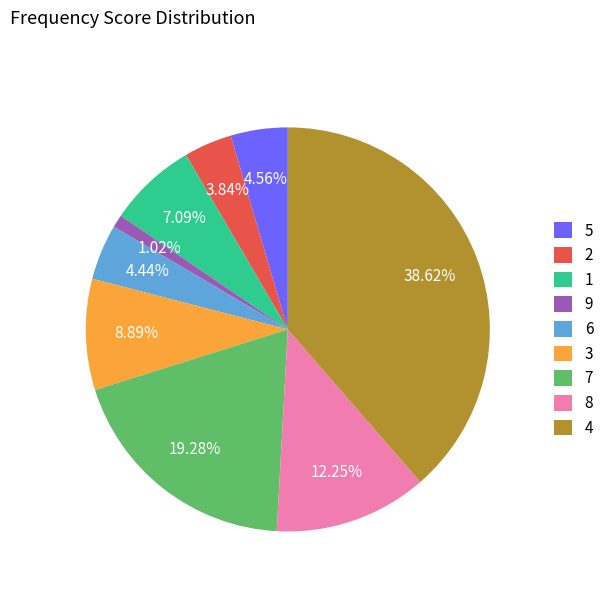

How many segments does this pie chart have?

9